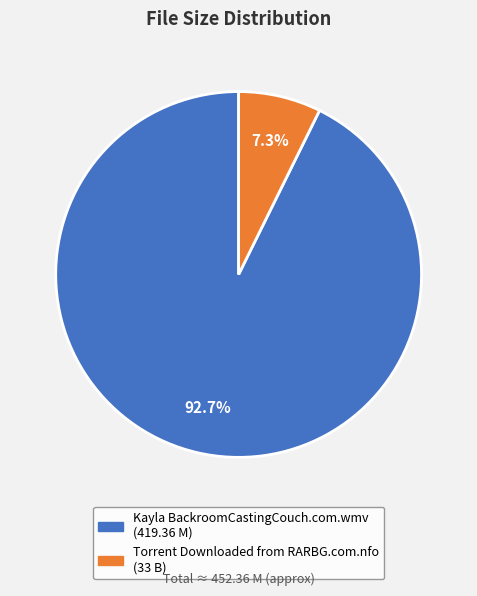

To the nearest percent, what percentage of the pie is Torrent Downloaded from RARBG.com.nfo (33 B)?

7%